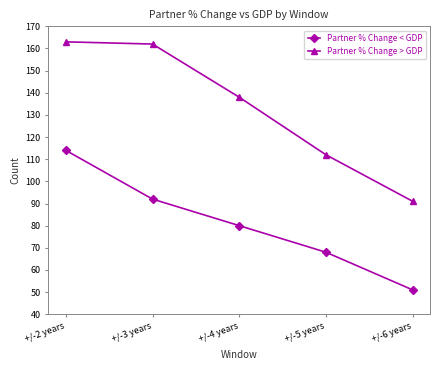

Where does the Partner % Change > GDP series first go above 138?

+/-2 years